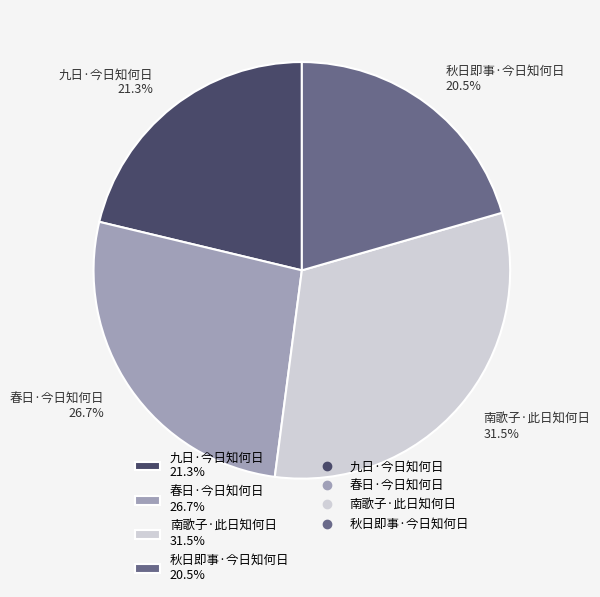

Rank the categories by value from lowest to highest.

秋日即事·今日知何日, 九日·今日知何日, 春日·今日知何日, 南歌子·此日知何日